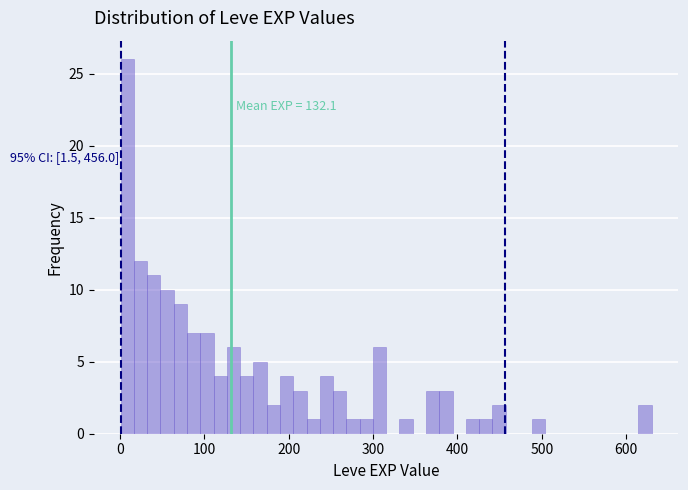

Read against the x-axis, roughly where is the centre of the tallest bar?

10